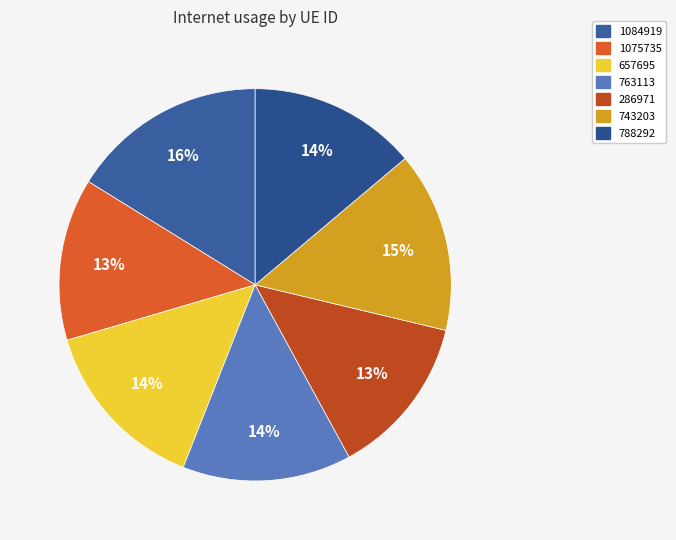

To the nearest percent, what percentage of the pie is 1075735?

13%